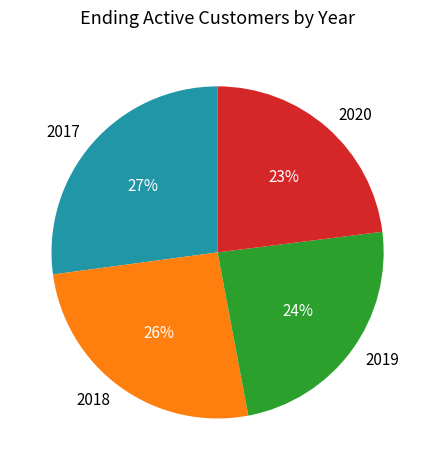

What is the ratio of the value at 2020 to the value at 2018?

0.9